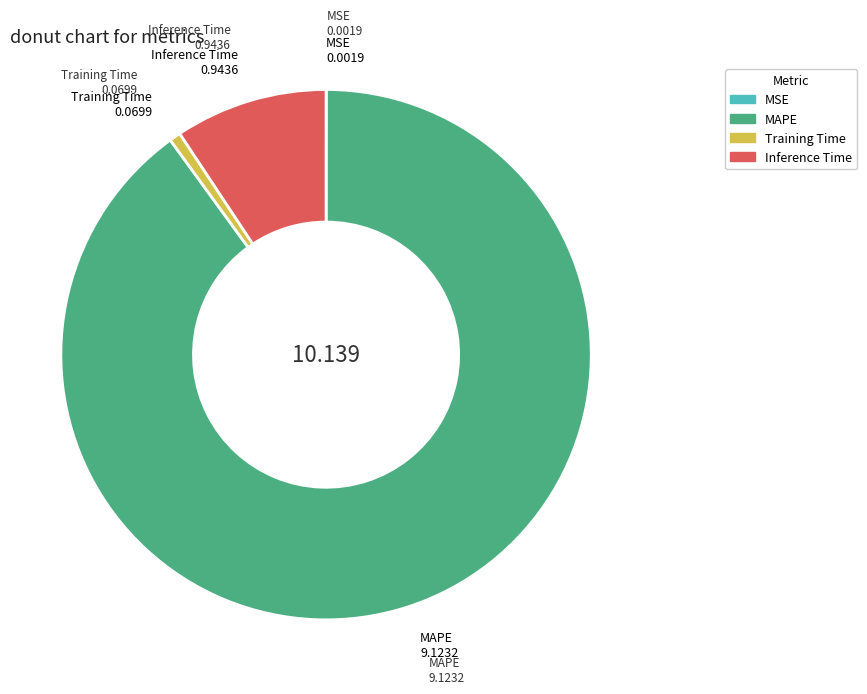

Does MAPE represent more than half of the total?

Yes